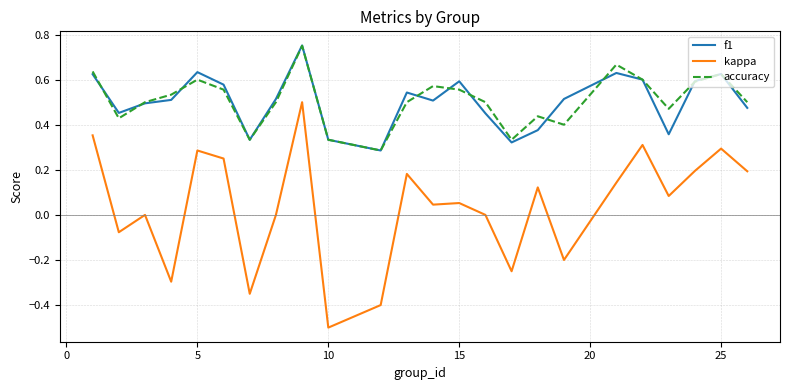

Which series has the widest spread of values?

kappa